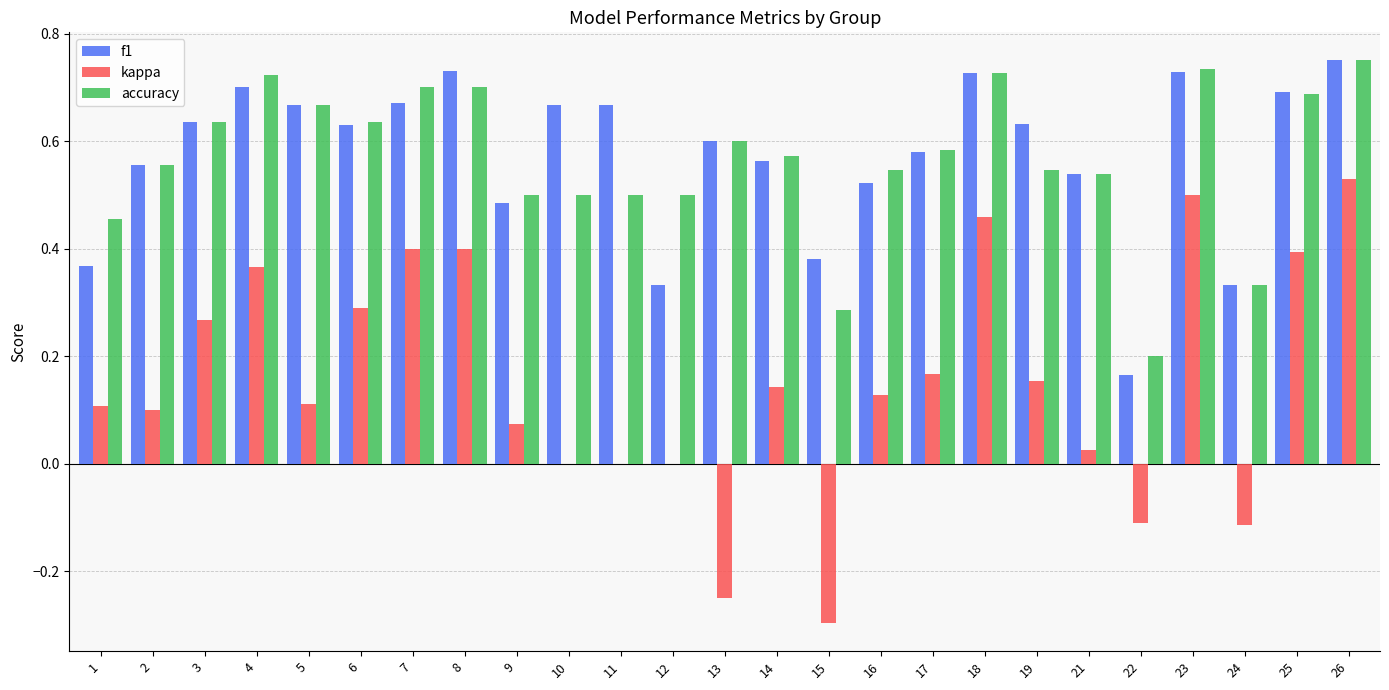

Which series changed the most between 18 and 26?

kappa